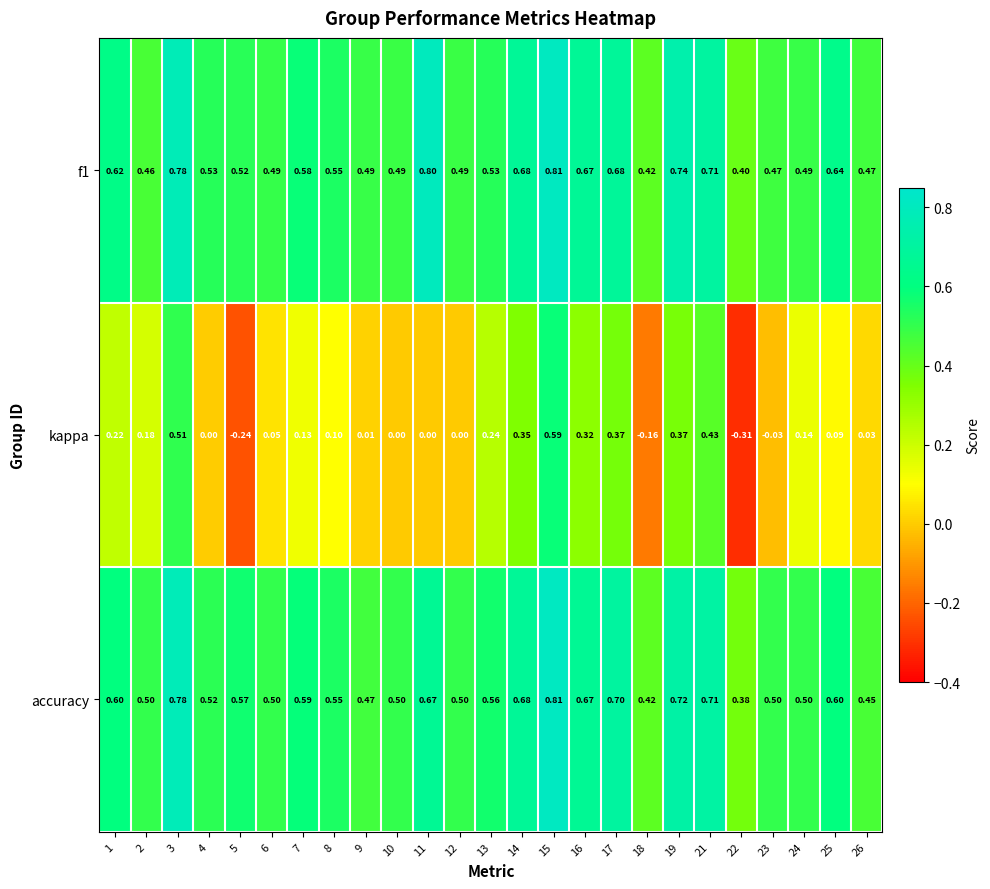

Is the value of f1 at 12 greater than the value of kappa at 1?

Yes